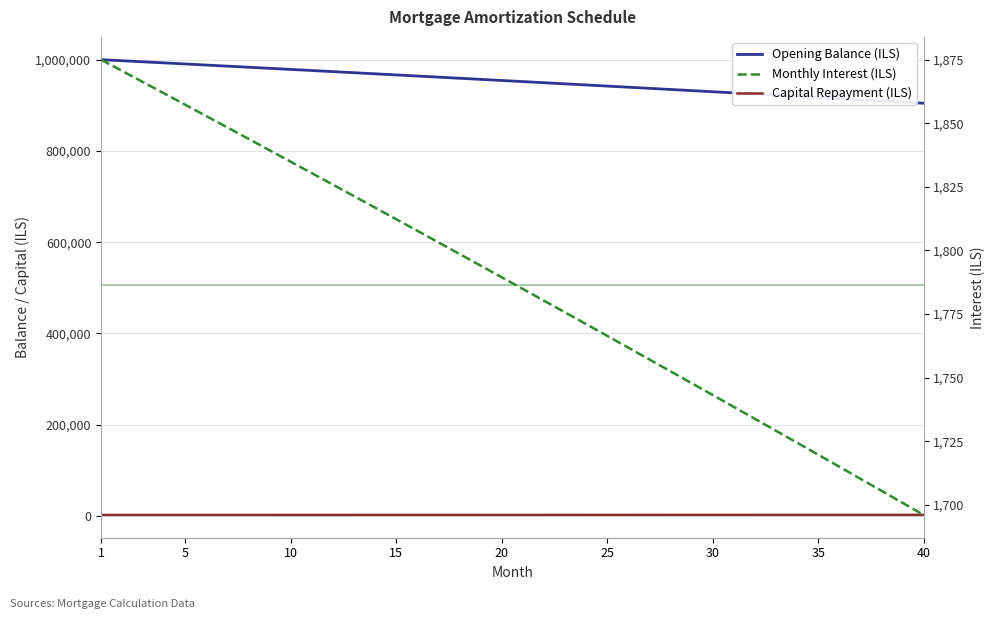

True or false: Capital Repayment (ILS) and Monthly Interest (ILS) intersect in this chart.

False